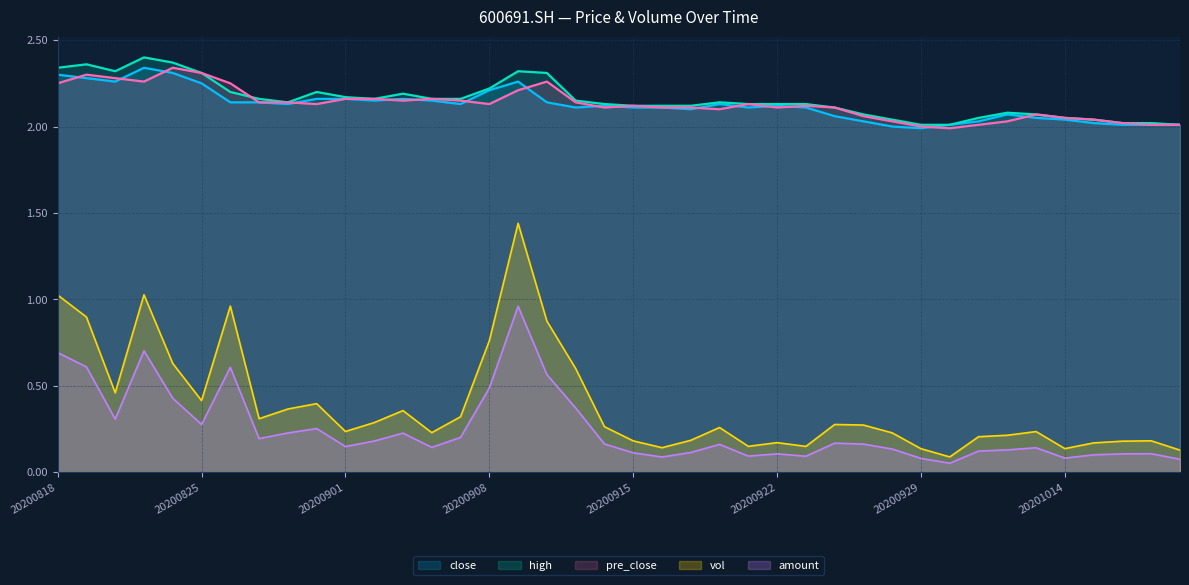

True or false: vol and close intersect in this chart.

False